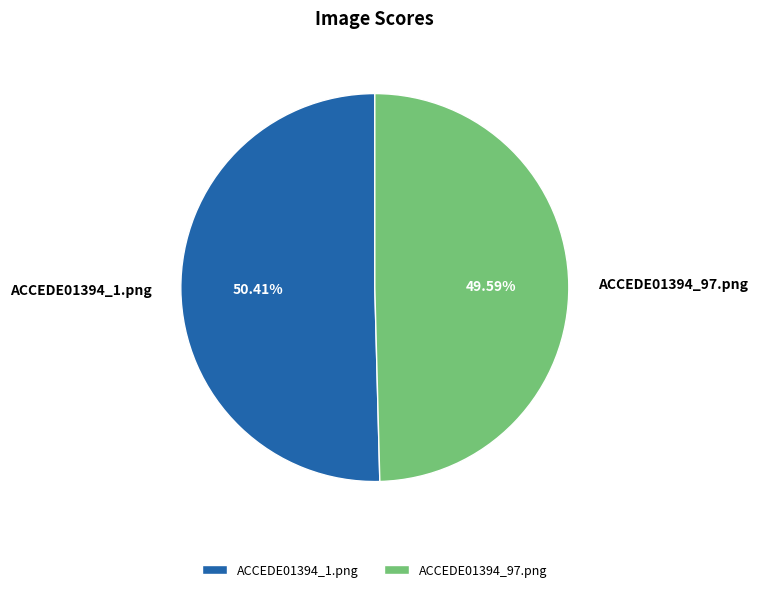

Which slice is the largest?

ACCEDE01394_1.png